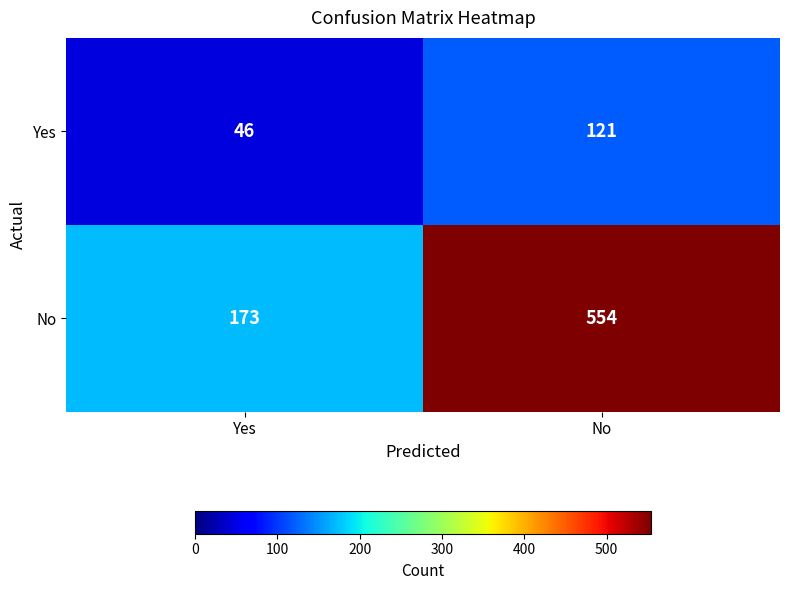

List the series in order of their peak value, highest first.

No, Yes